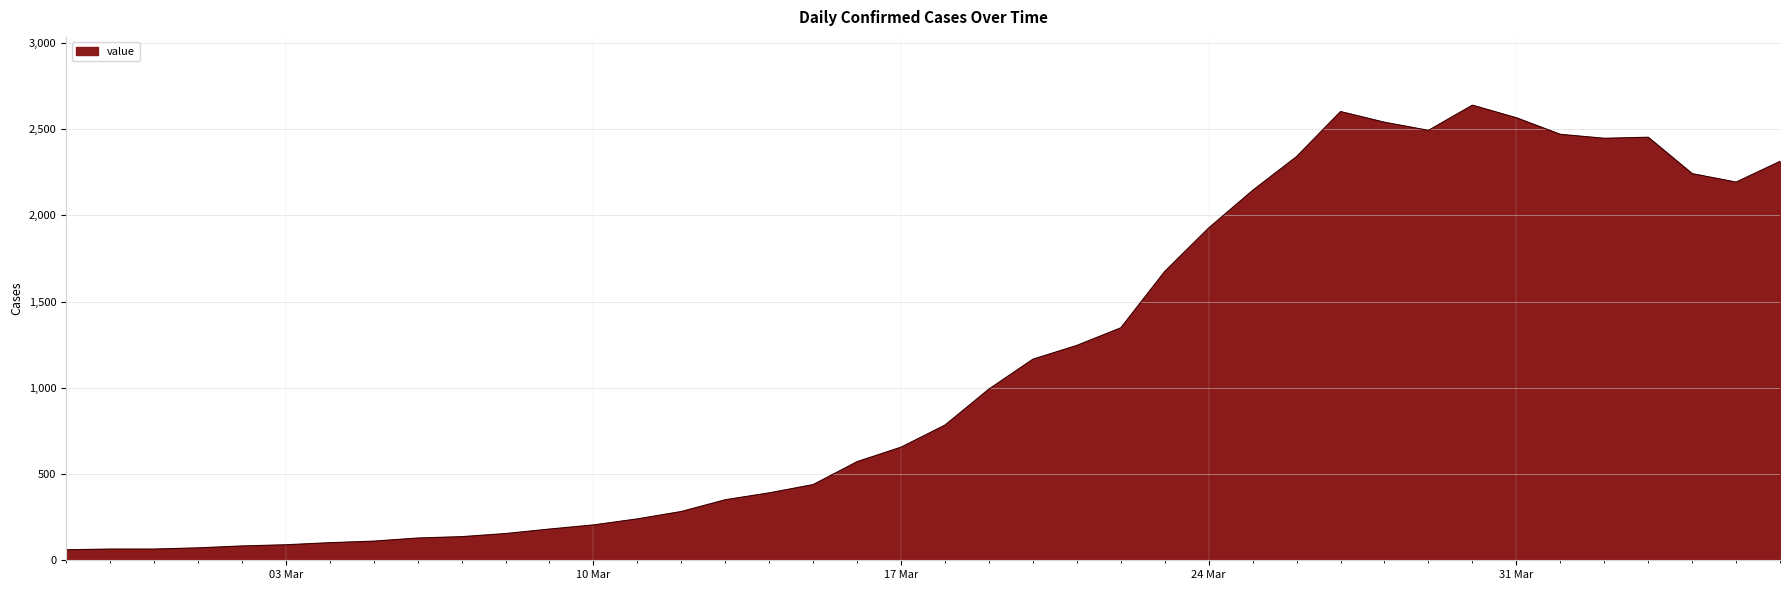

What is the minimum value shown in the chart?

61